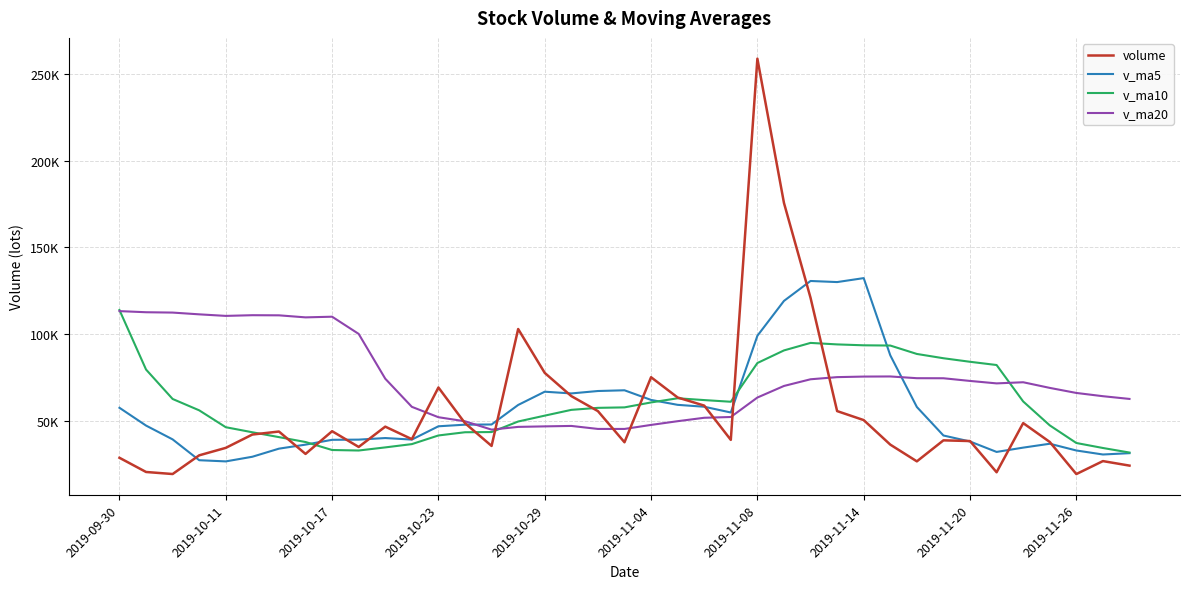

Is this an area chart (filled region under the line)?

No